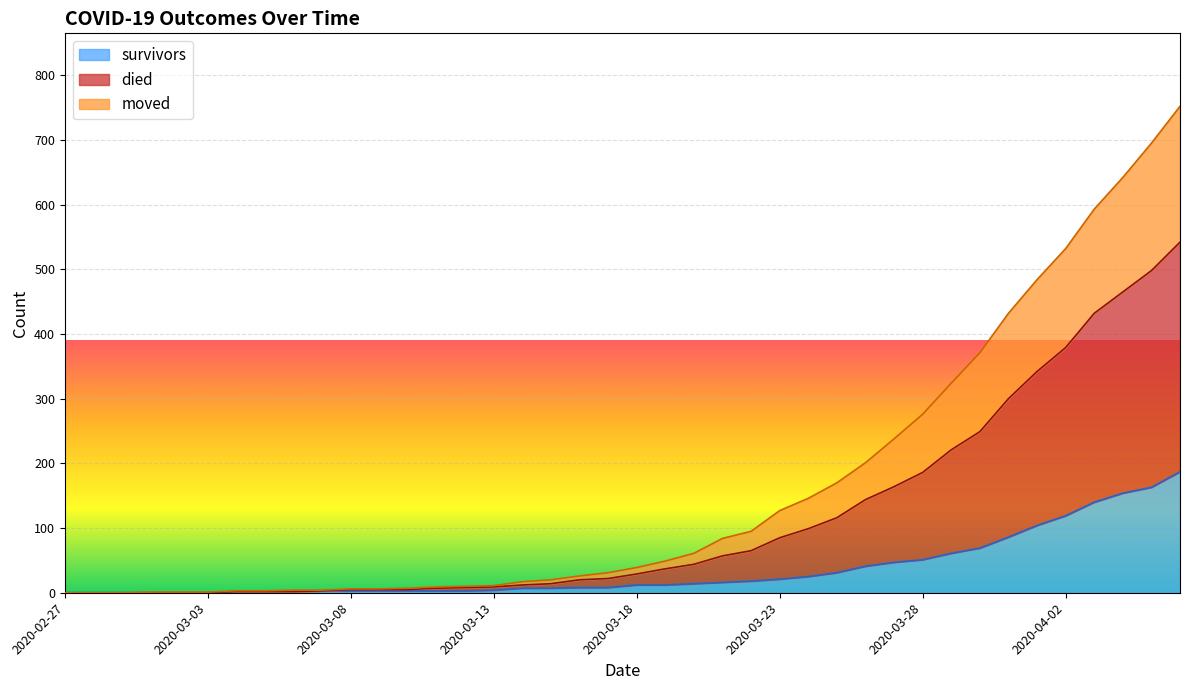

At how many categories does at least one series exceed 444?

6